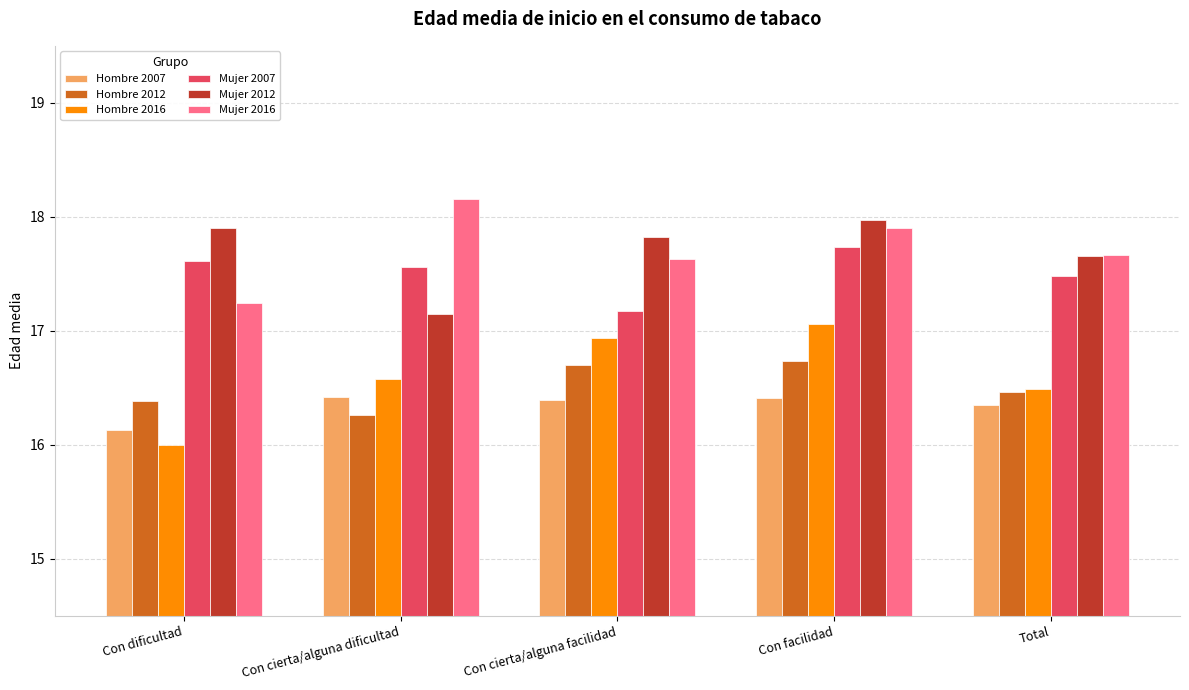

The Mujer 2007 series shows 17.7 at Con facilidad. True or false?

True